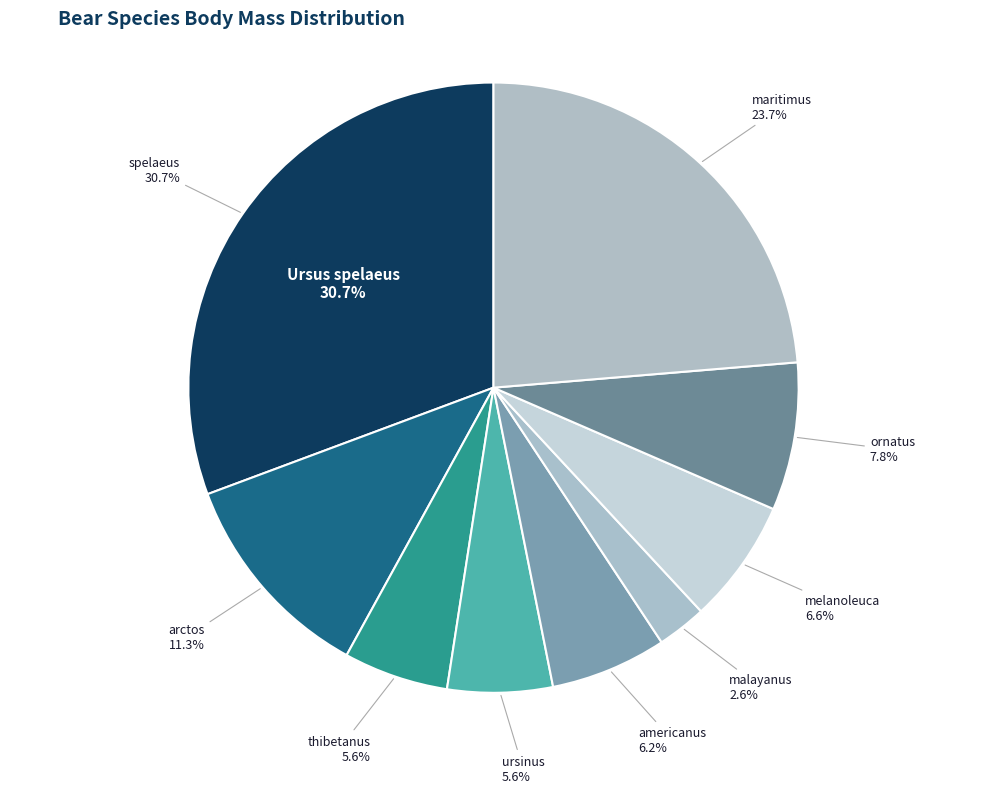

Does any single category account for the majority?

No